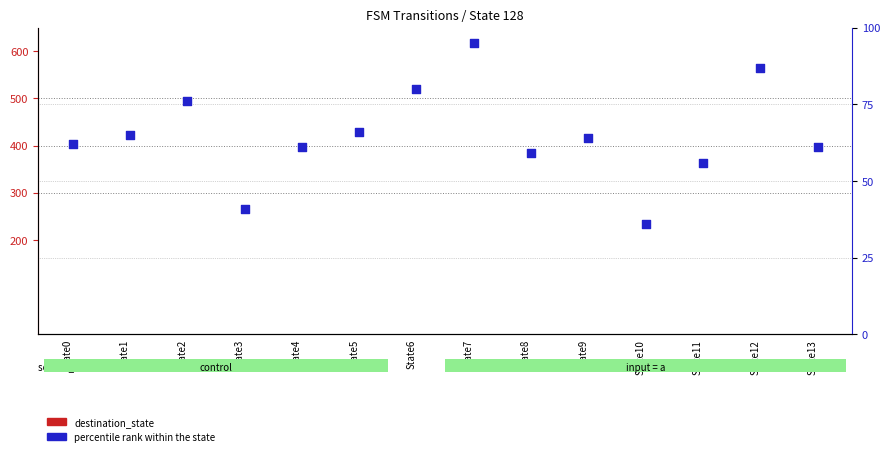

At which category is the sum across all series the highest?

State7